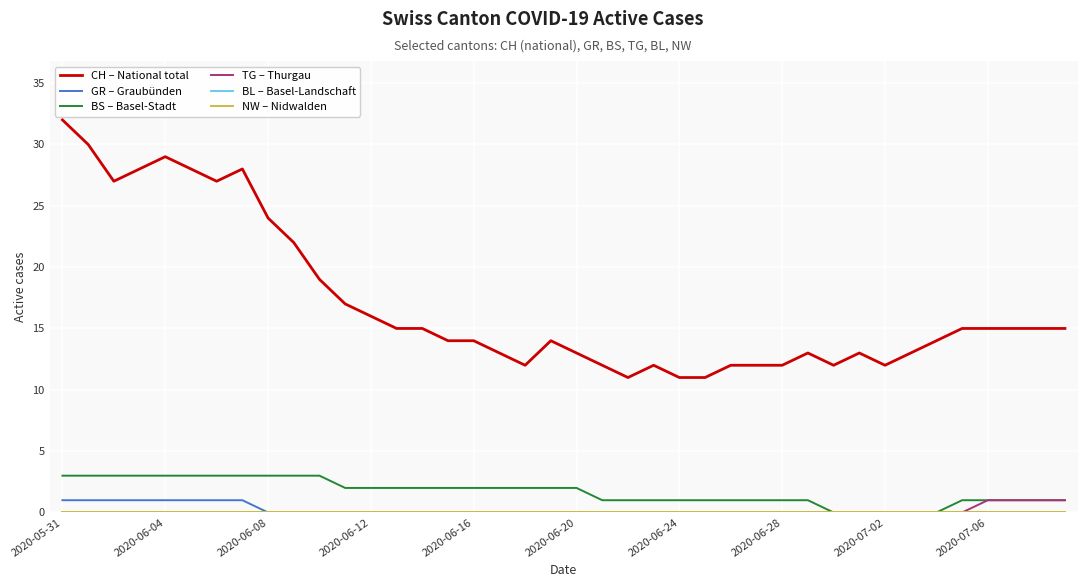

True or false: TG – Thurgau and BL – Basel-Landschaft intersect in this chart.

False